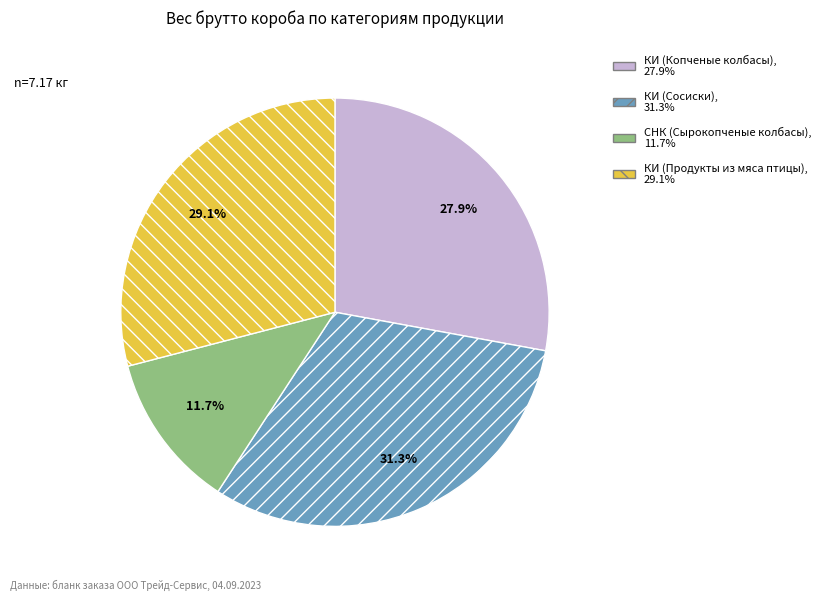

What is the ratio of the value at КИ (Продукты из мяса птицы) to the value at КИ (Сосиски)?

0.9